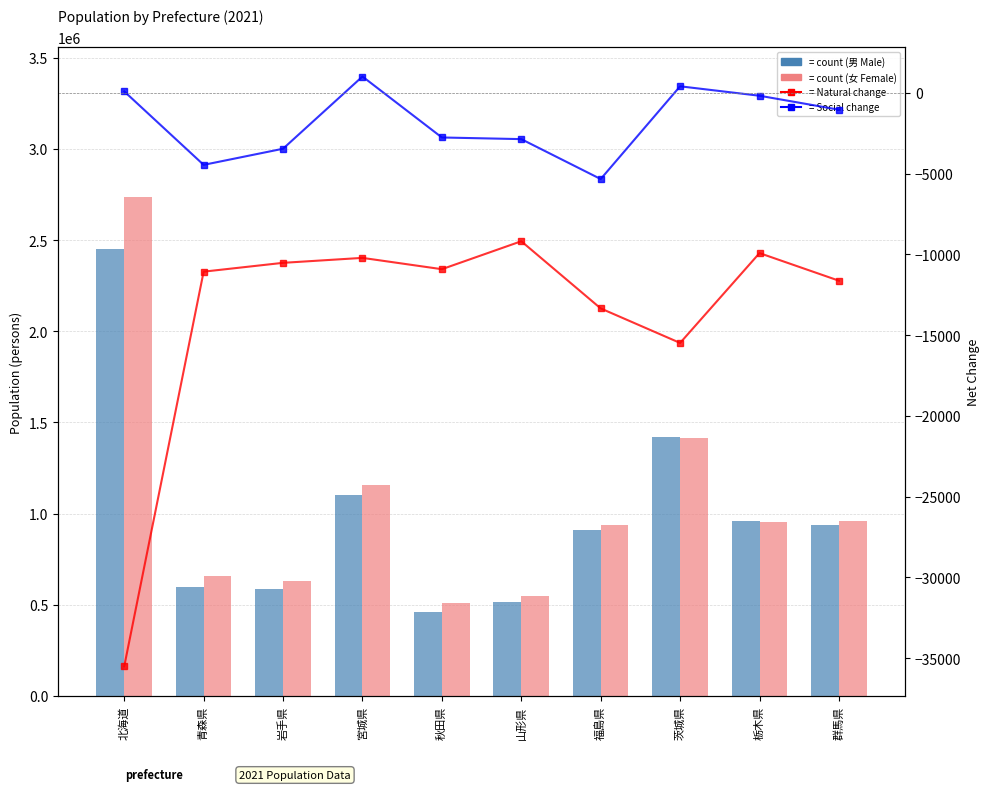

True or false: 自然増減数 (Natural Change) has a value of -9925 at 栃木県.

True